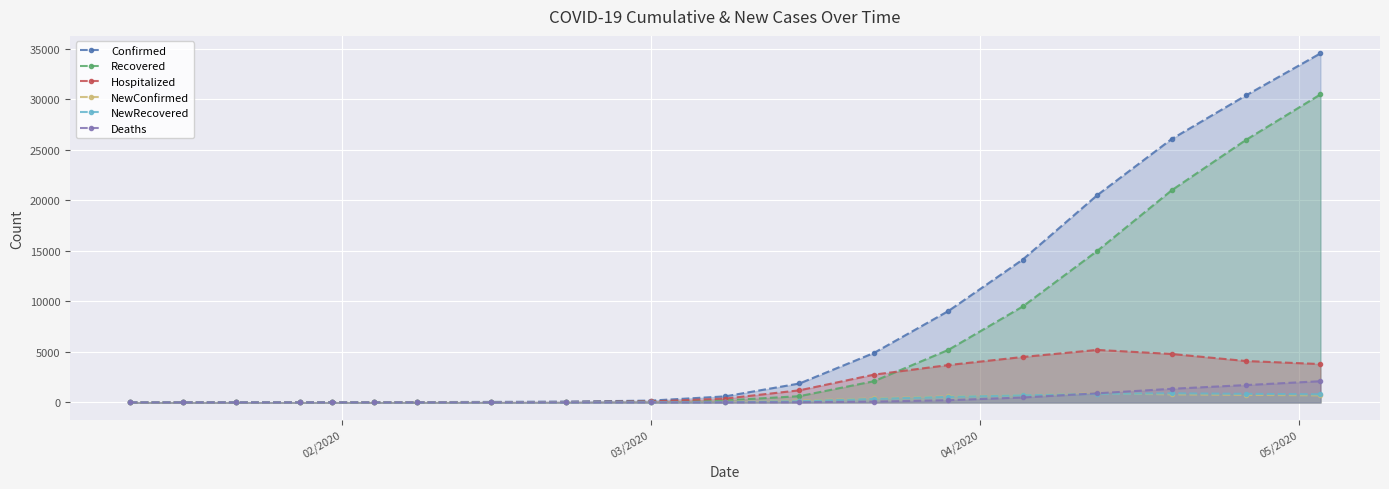

At how many categories does at least one series exceed 24988?

3